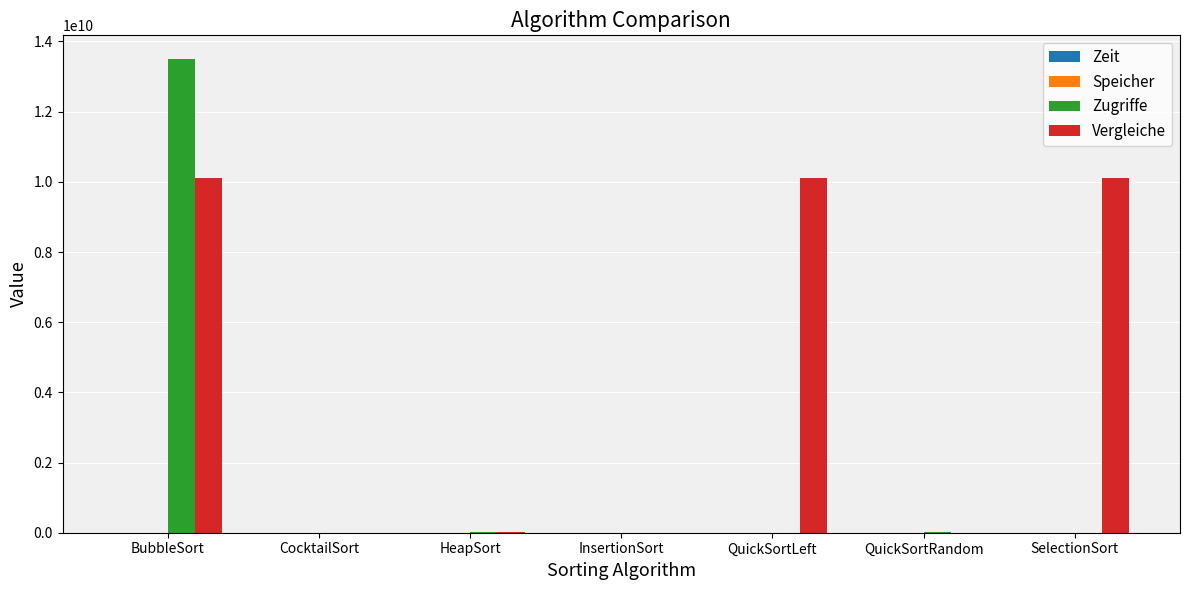

Which series has the largest total across all categories?

Vergleiche